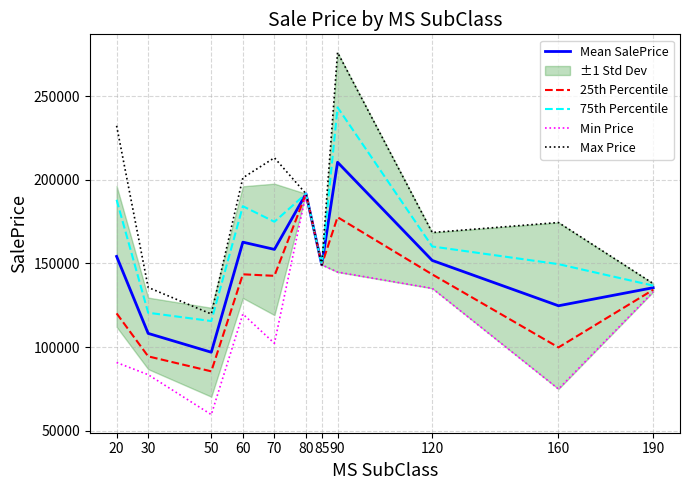

What is the total value across all series at 70?

791214.5